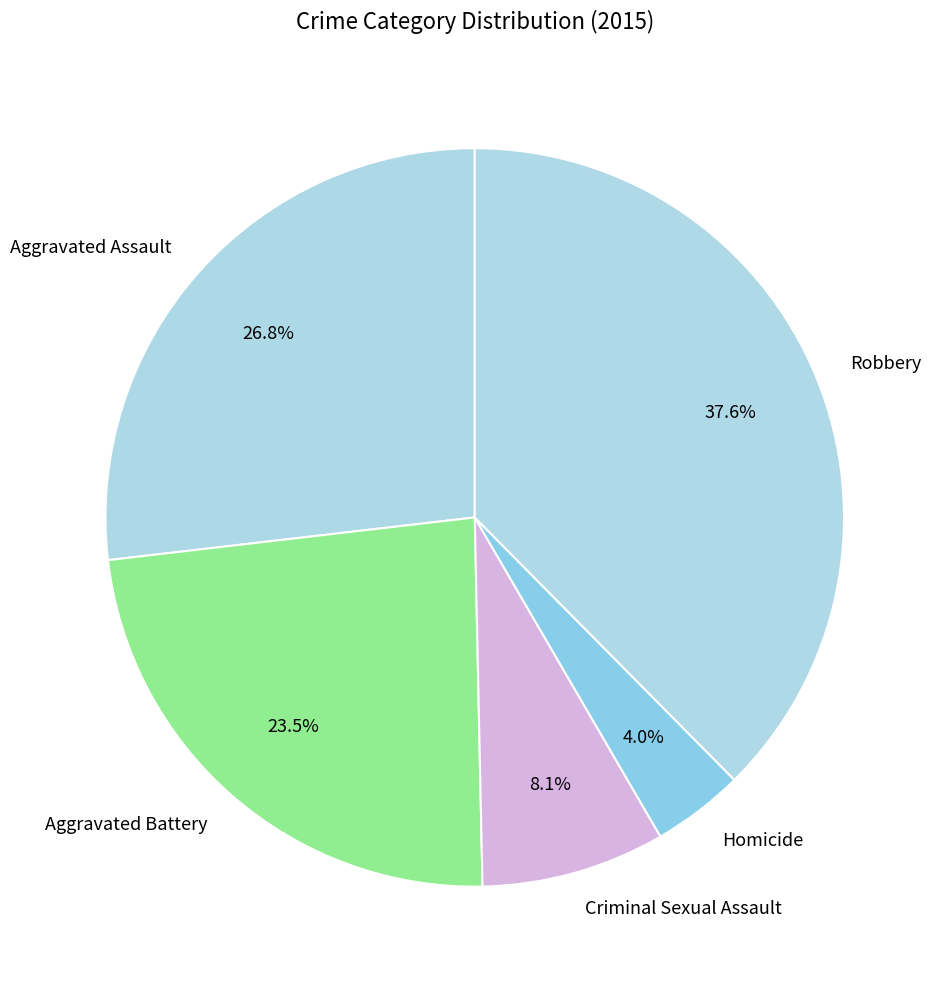

Does any single category account for the majority?

No